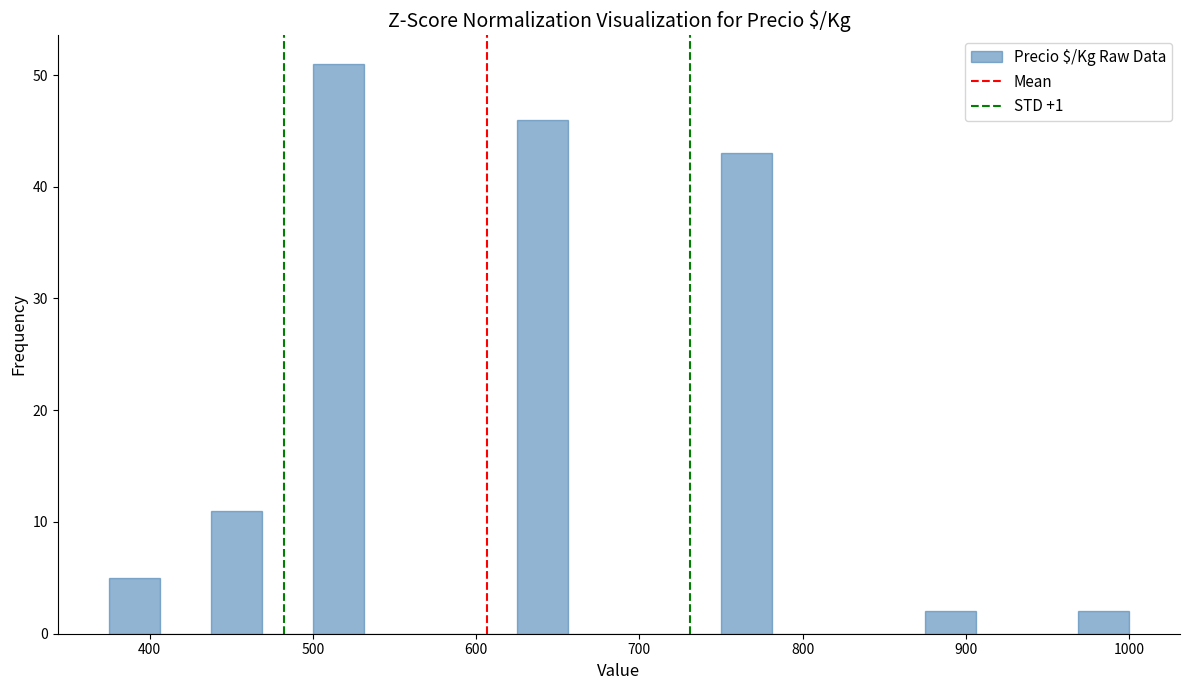

Read against the x-axis, roughly where is the centre of the tallest bar?

520